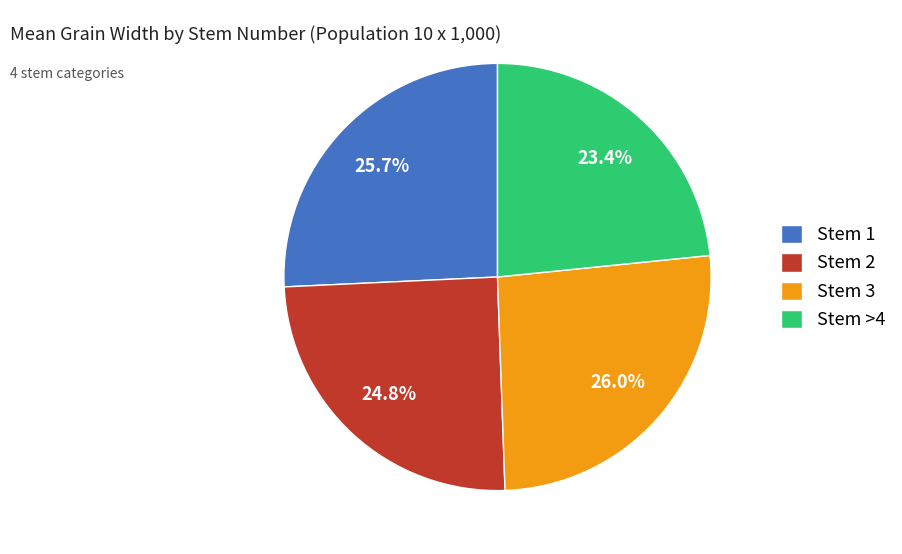

What percentage do Stem 3 and Stem 1 together represent?

51.8%